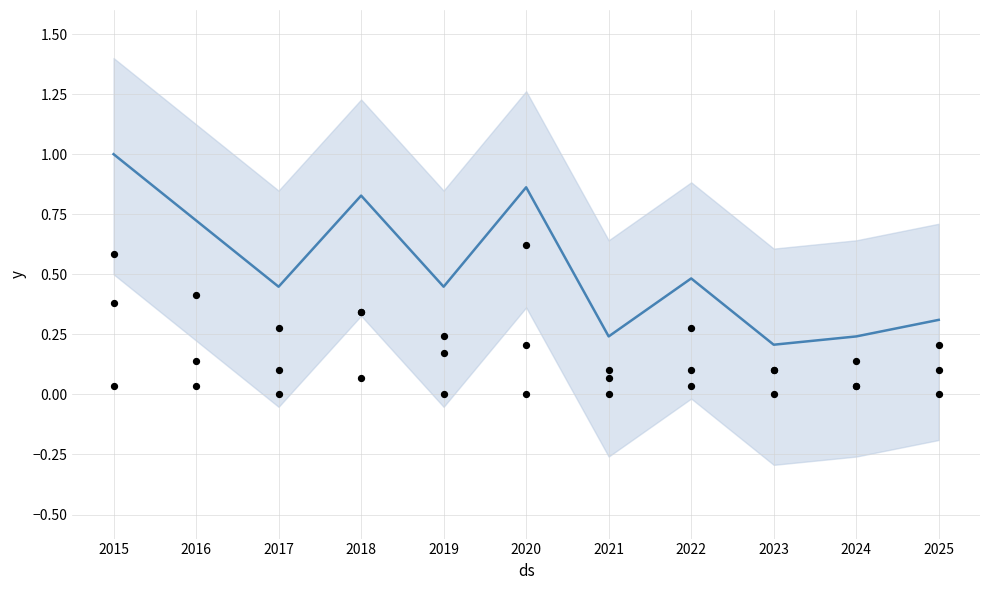

At which category is the sum across all series the highest?

2015